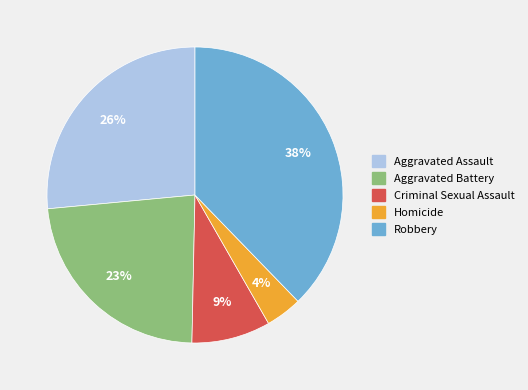

Does any single category account for the majority?

No